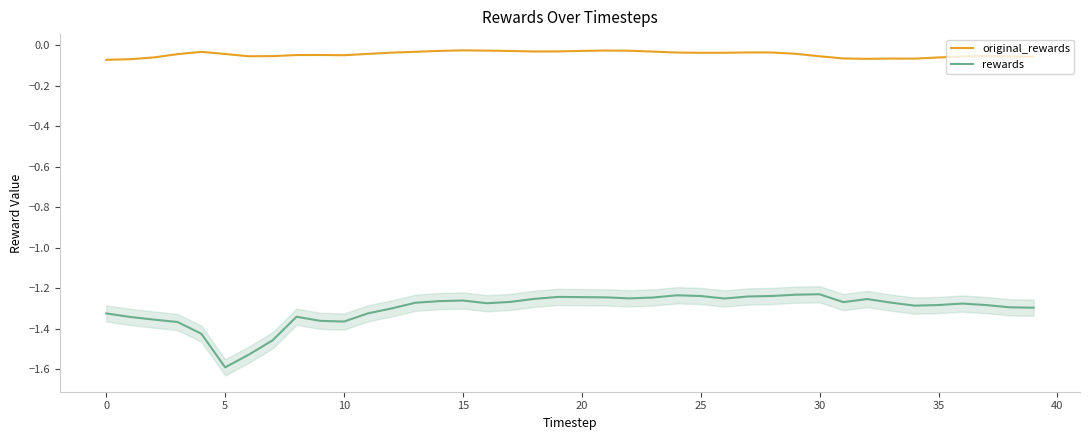

True or false: original_rewards has more than 2 interior local peaks.

True